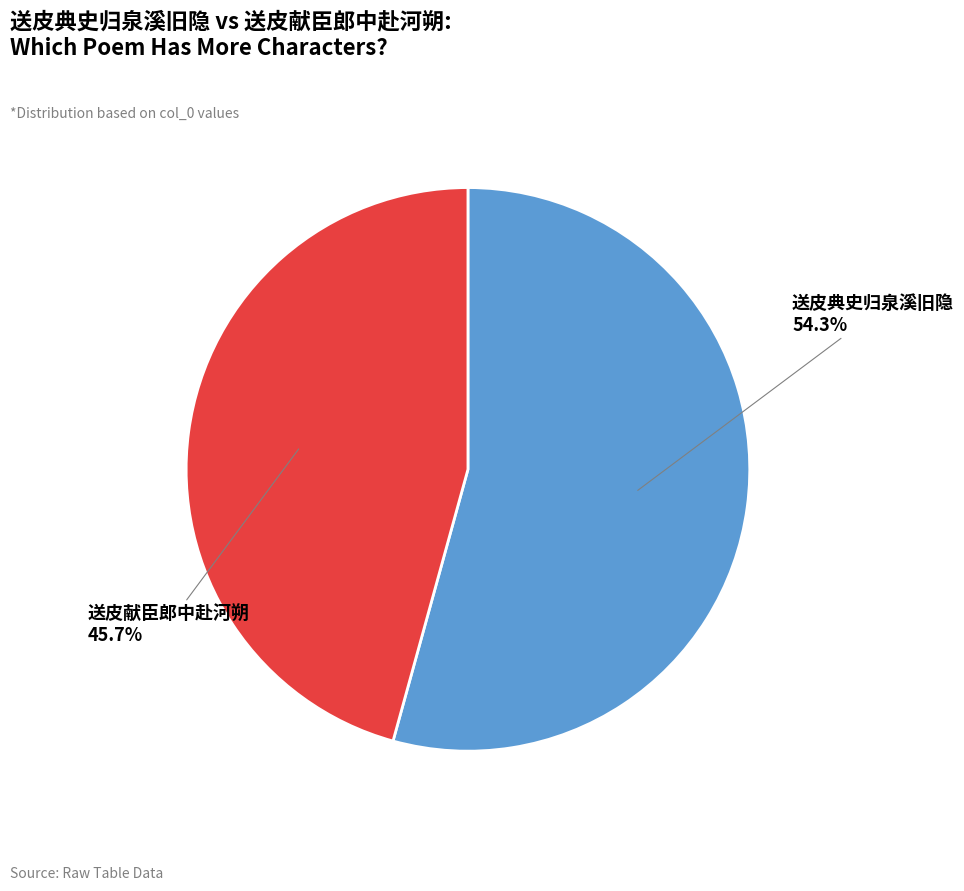

Does any single category account for the majority?

Yes